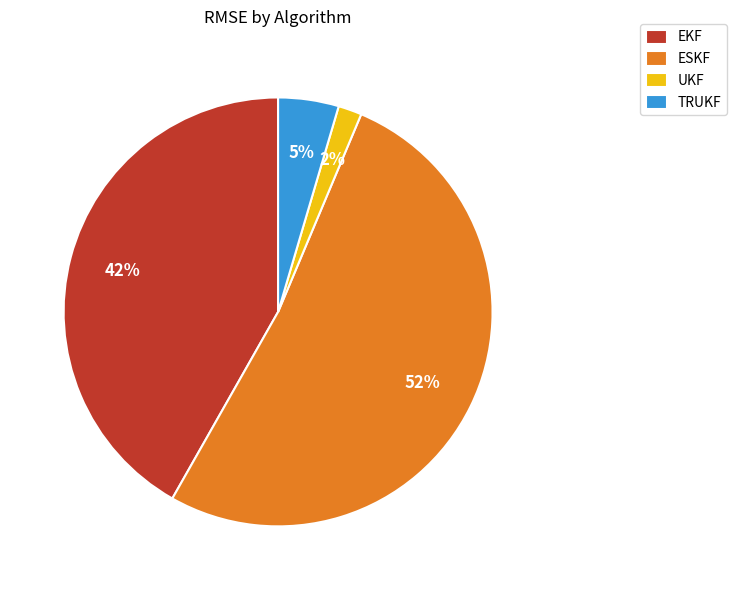

What is the largest slice in the pie chart?

ESKF